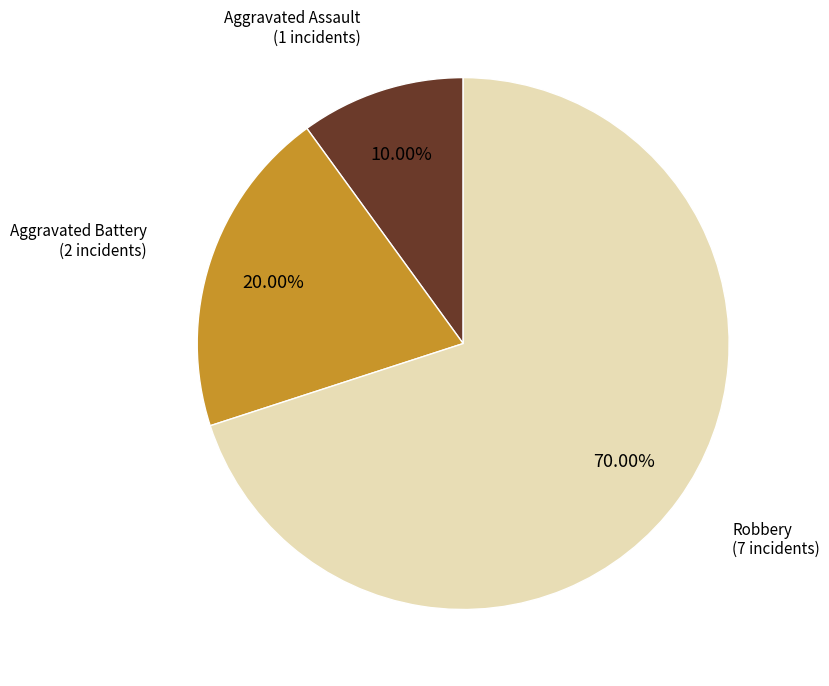

Does Aggravated Battery represent more than half of the total?

No